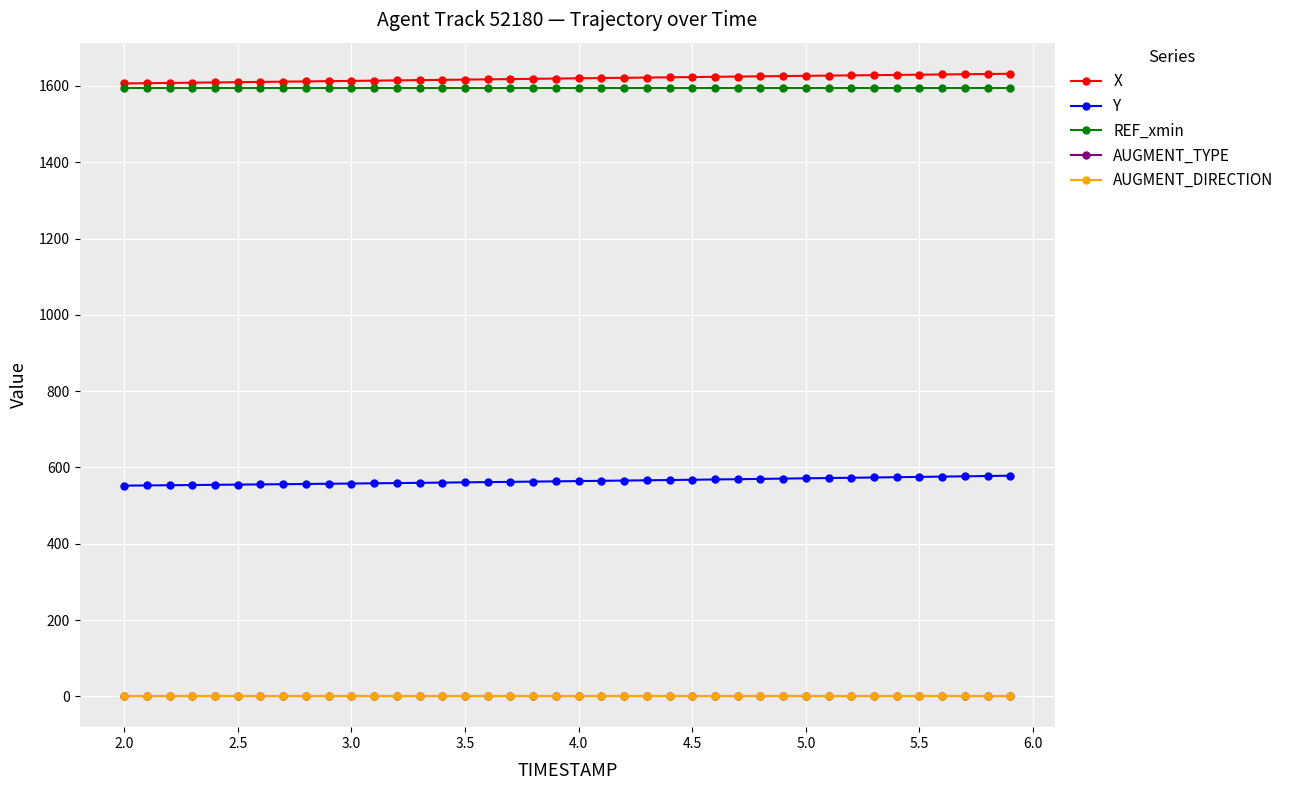

Does the chart have visible grid lines?

Yes